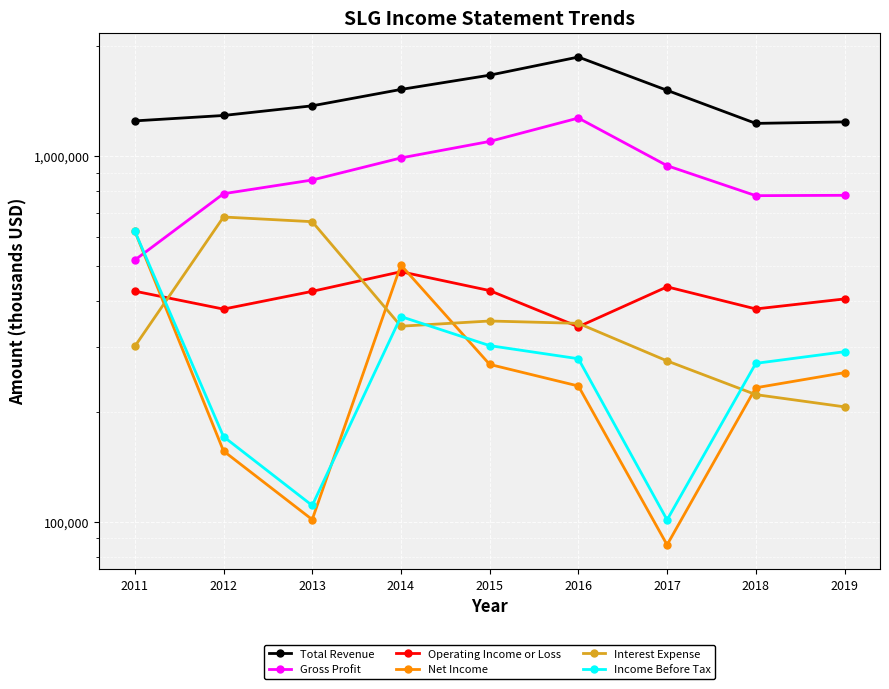

Rank the series at 2013 from lowest to highest value.

Net Income, Income Before Tax, Operating Income or Loss, Interest Expense, Gross Profit, Total Revenue